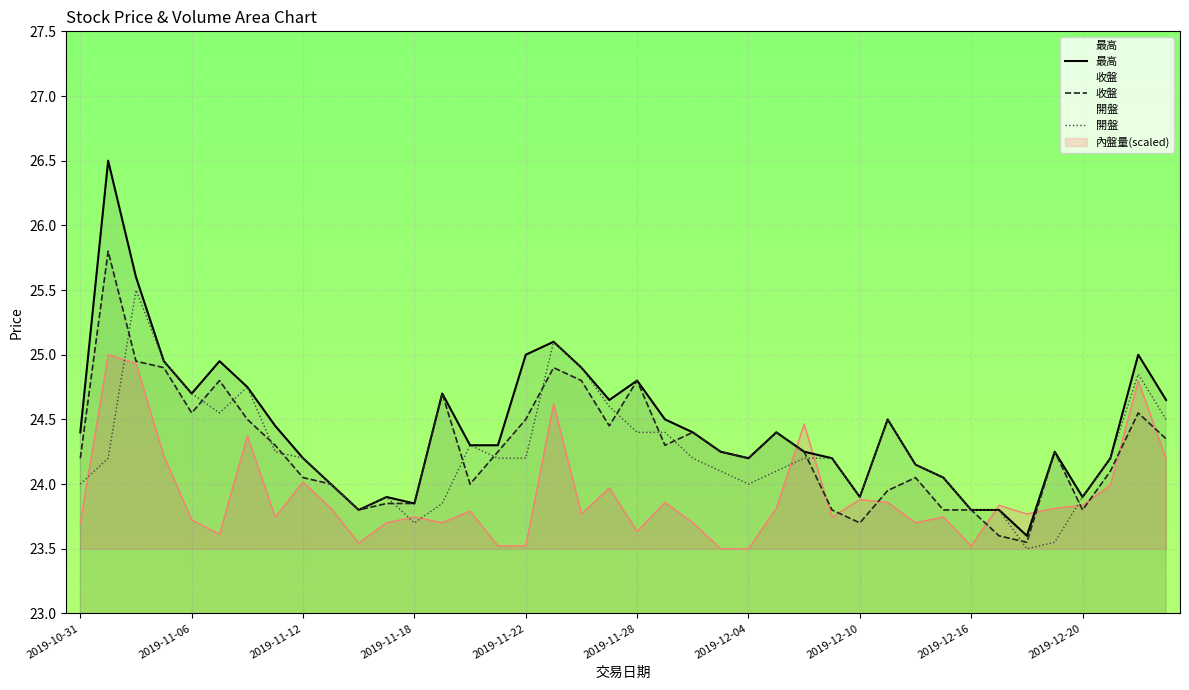

What is the approximate value of 最高 at 2019-11-22?

25.0